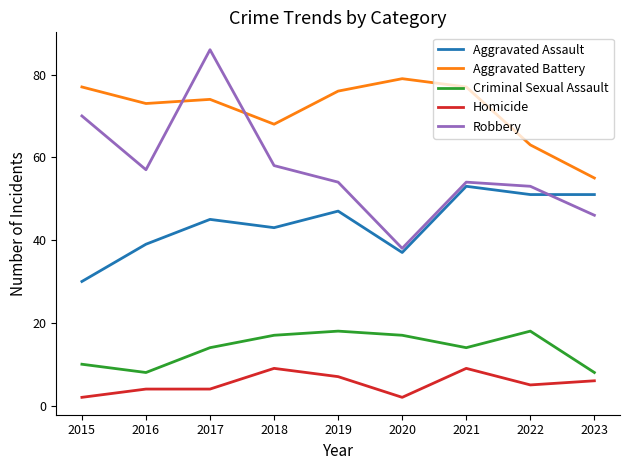

True or false: Homicide has a value of 15 at 2021.

False